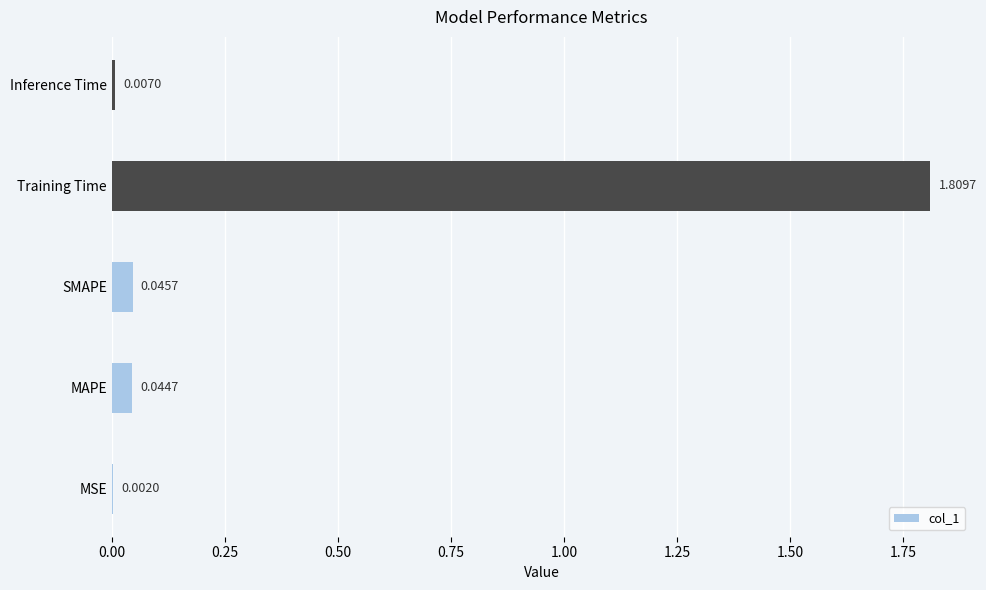

What is the sum of all values?

1.9